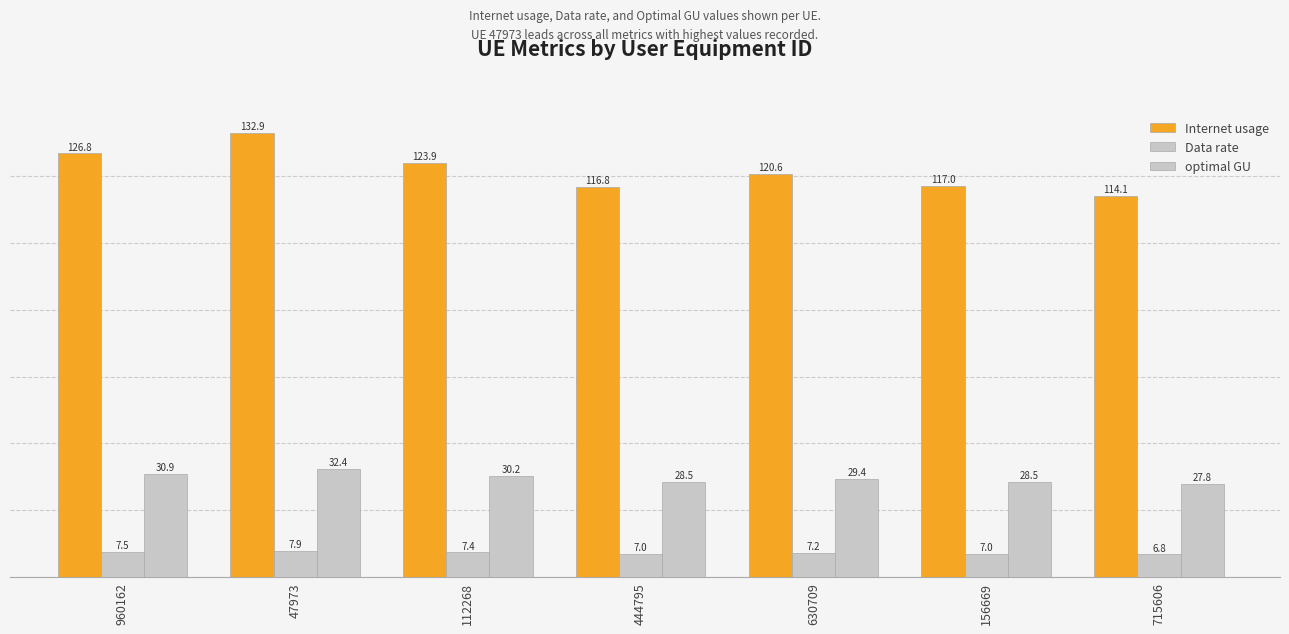

At which category does the chart reach its minimum across all series?

715606